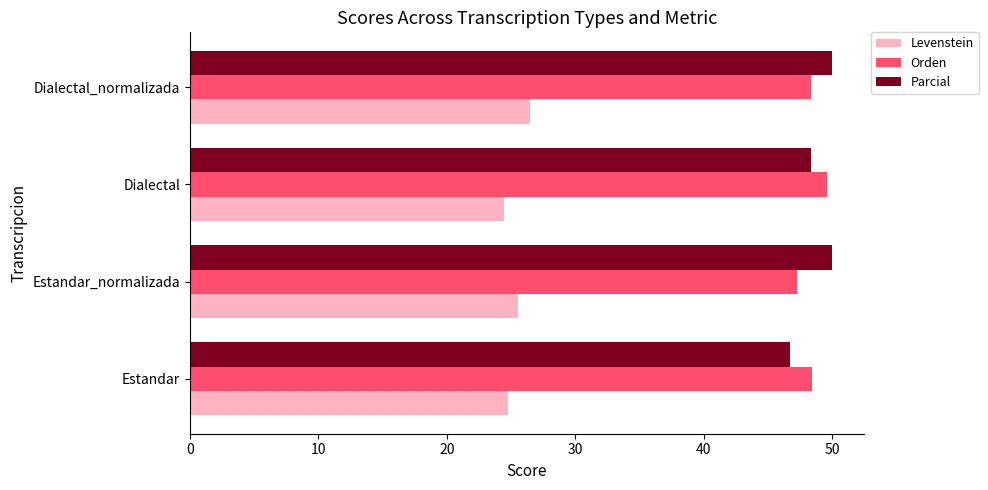

What is the difference between the Levenstein values at Dialectal_normalizada and Dialectal?

2.0